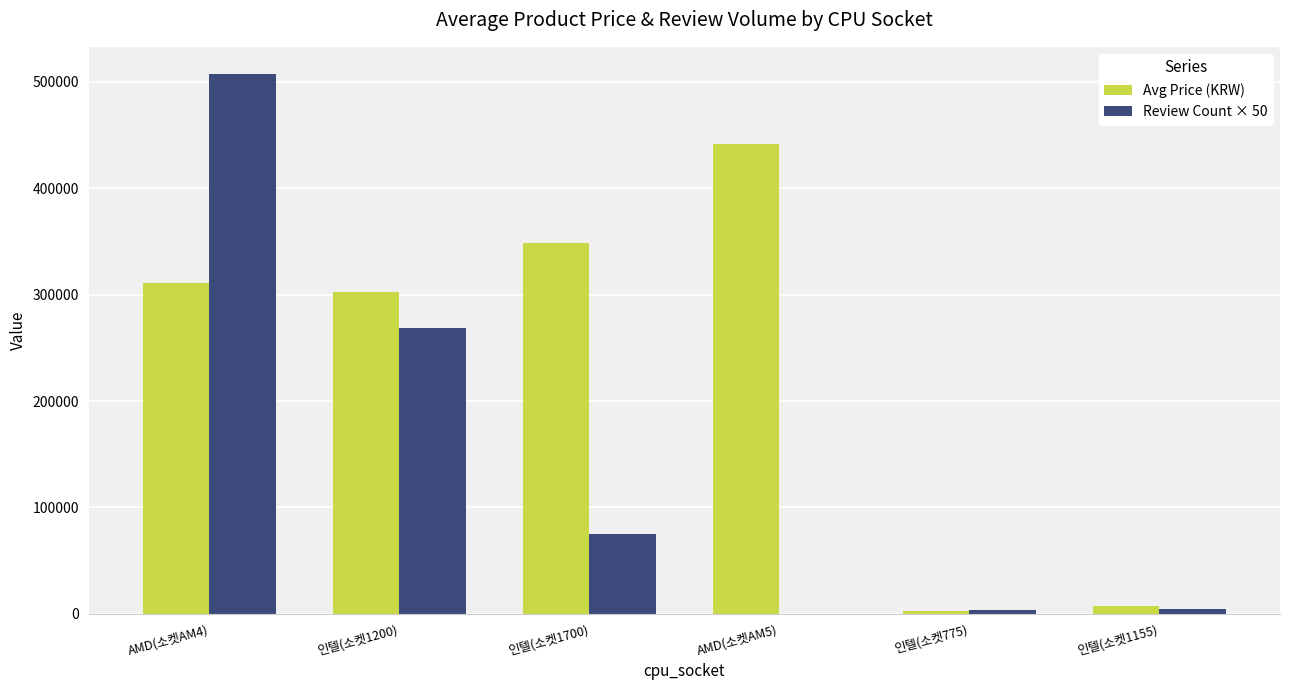

What is the sum of all Avg Price (KRW) values?

1414015